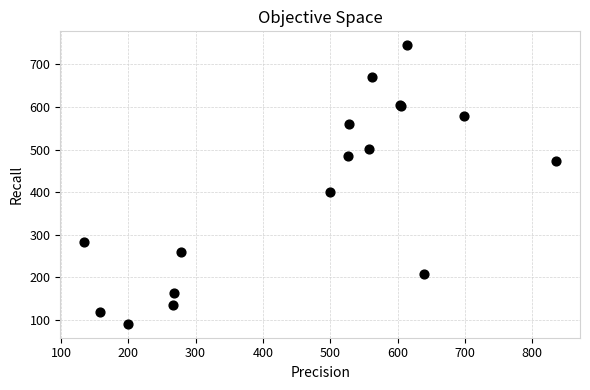

What Y value in the scatter plot is closest to 418?

401